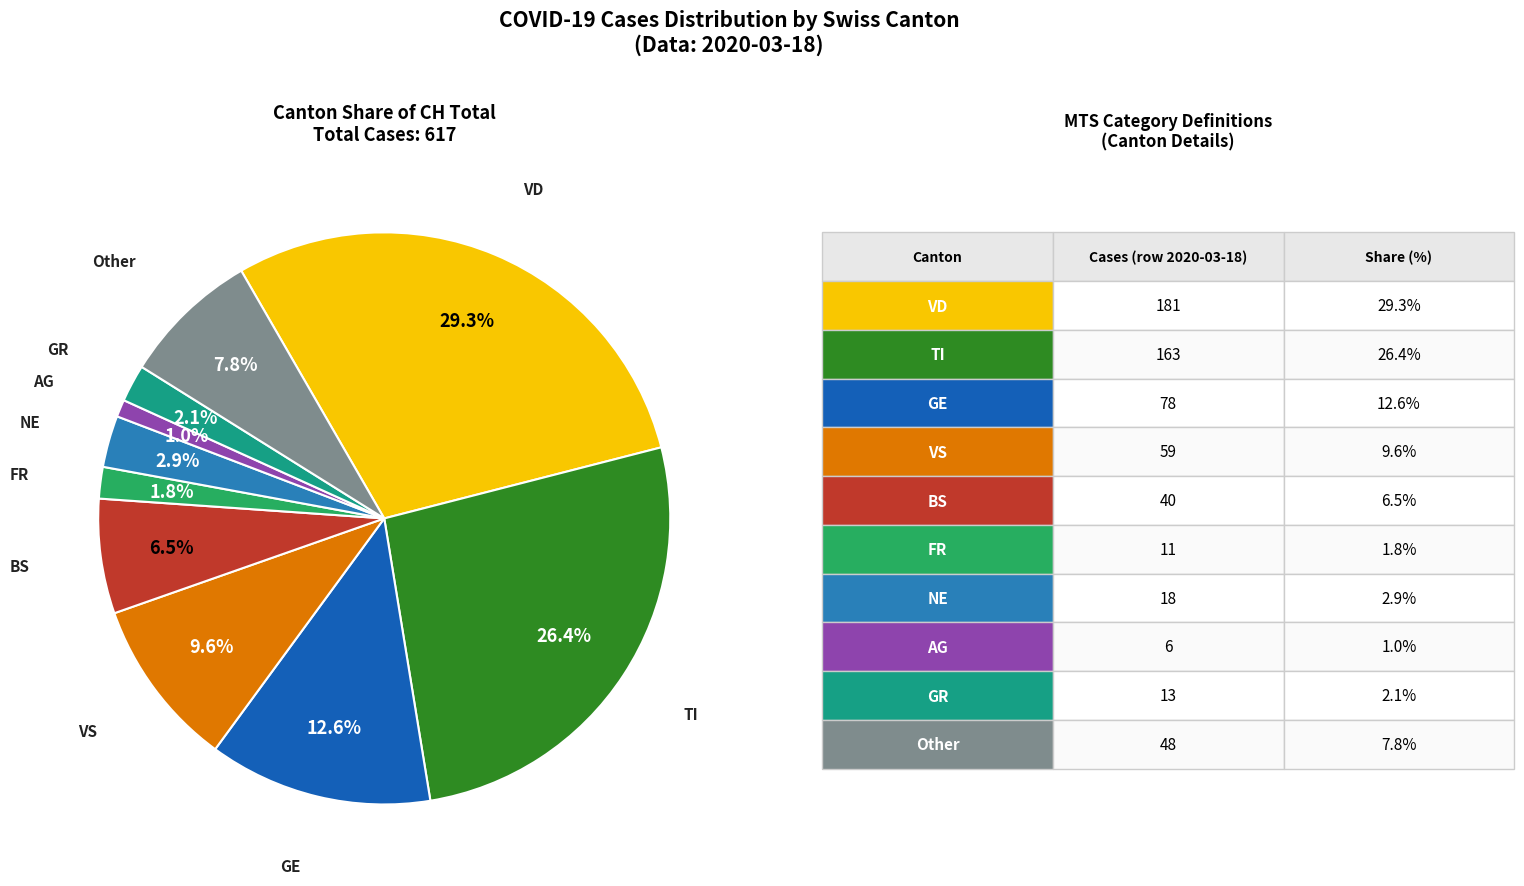

Count the number of slices in the pie.

10